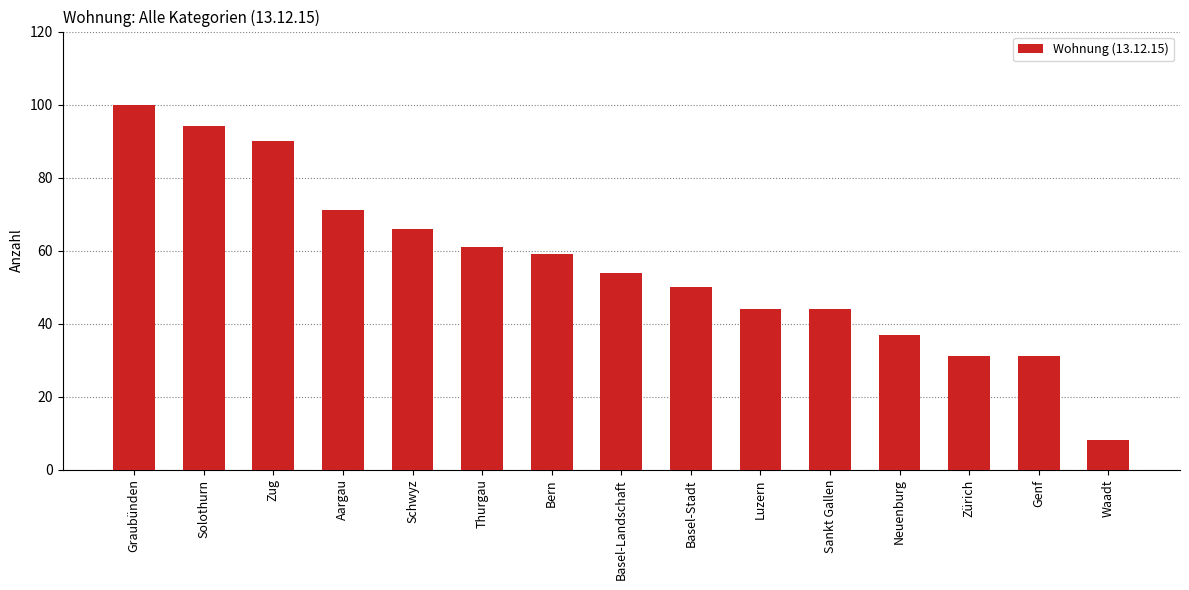

Which label corresponds to the largest value in the chart?

Graubünden